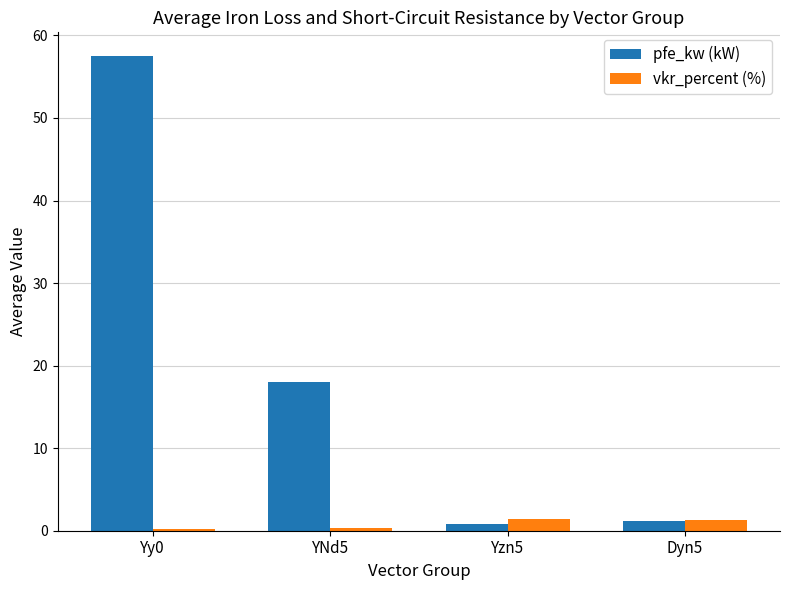

At how many categories does at least one series exceed 1?

4